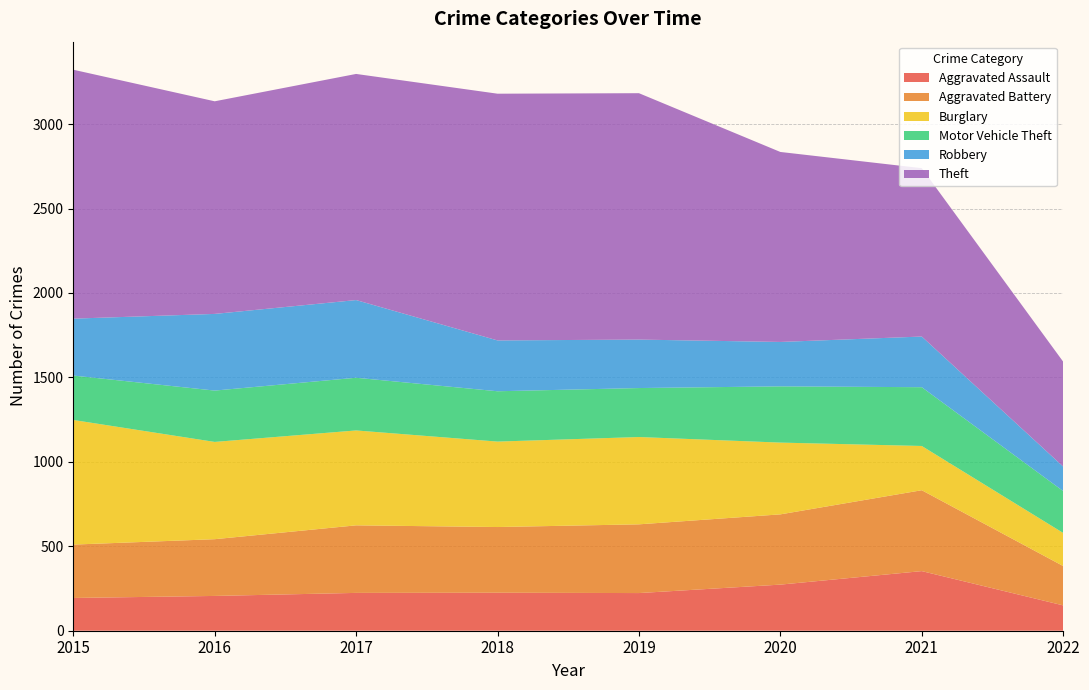

Reading left to right, list all the values displayed in this chart.

Aggravated Assault: 194	206	224	225	223	273	353	150
Aggravated Battery: 316	336	400	389	407	416	479	233
Burglary: 738	576	562	506	517	425	262	196
Motor Vehicle Theft: 263	304	312	298	290	333	348	248
Robbery: 337	454	460	301	287	263	300	145
Theft: 1474	1259	1339	1461	1459	1125	997	621